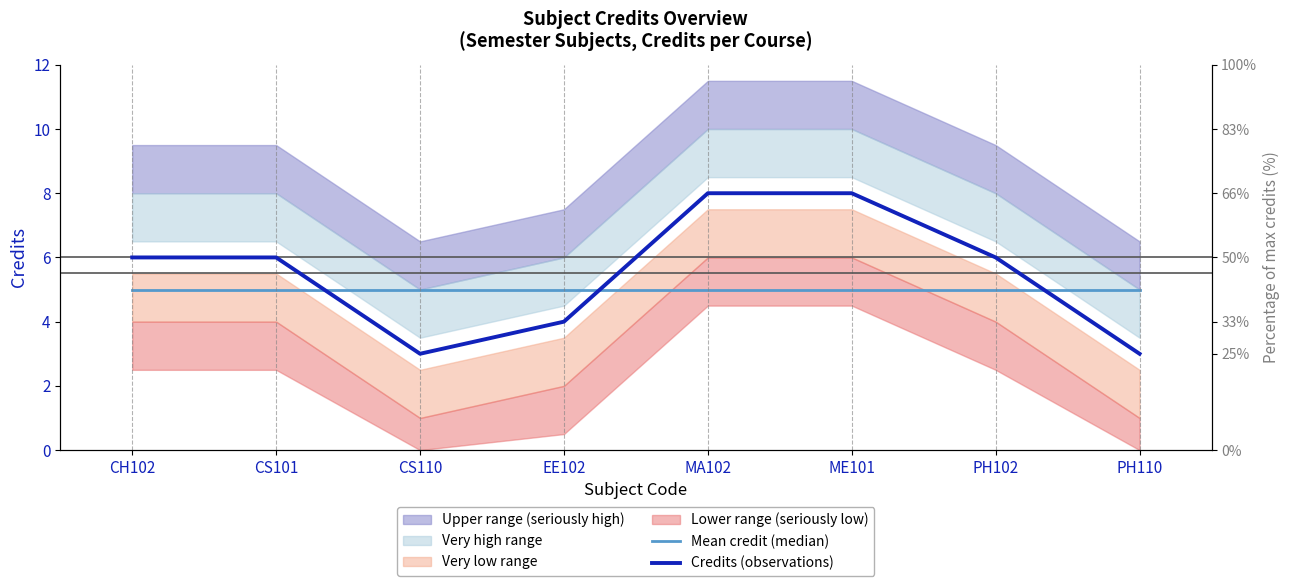

List the series in order of their overall mean, lowest first.

Mean credit (median), Credits (observations)